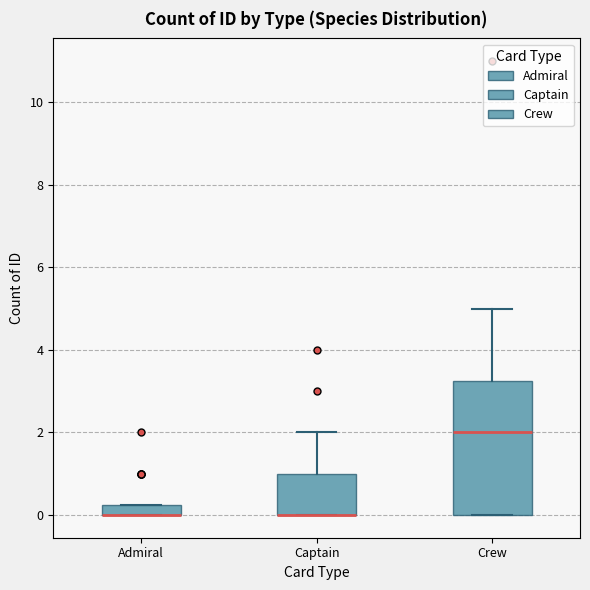

Which box is the tallest, from its lower edge to its upper edge?

Crew